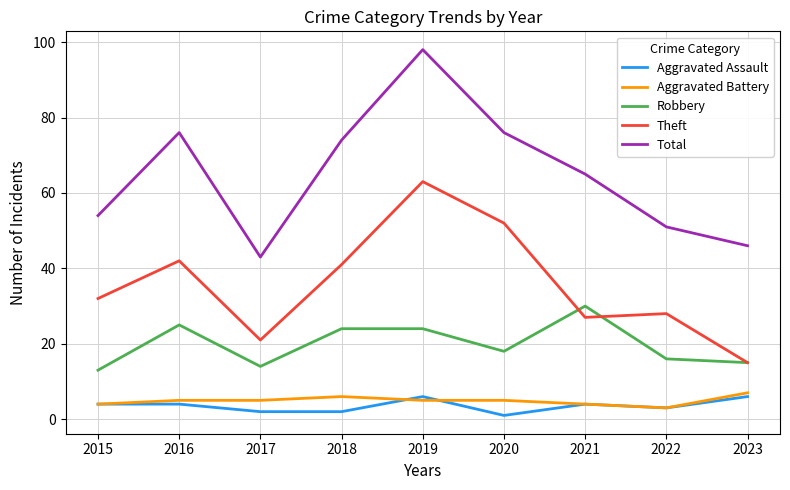

True or false: Total and Theft cross at least once.

False